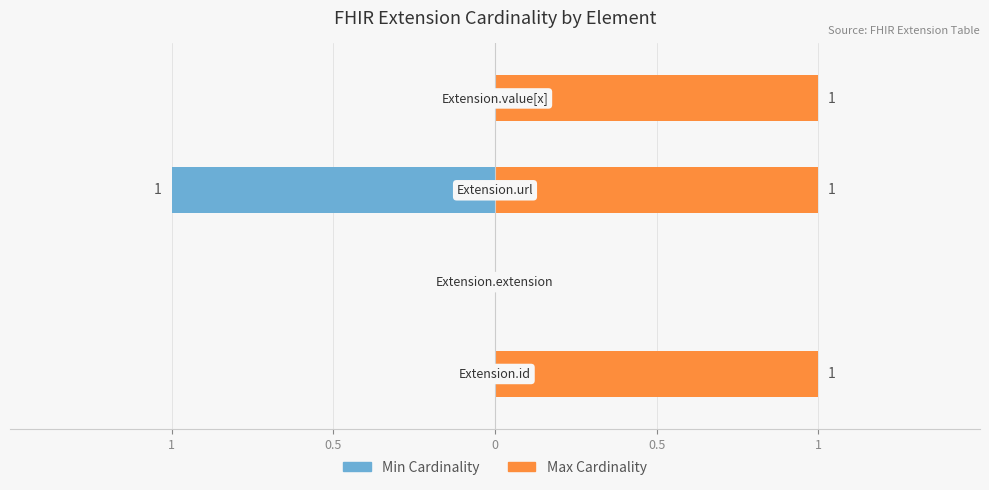

What is the minimum value shown in the chart?

-1